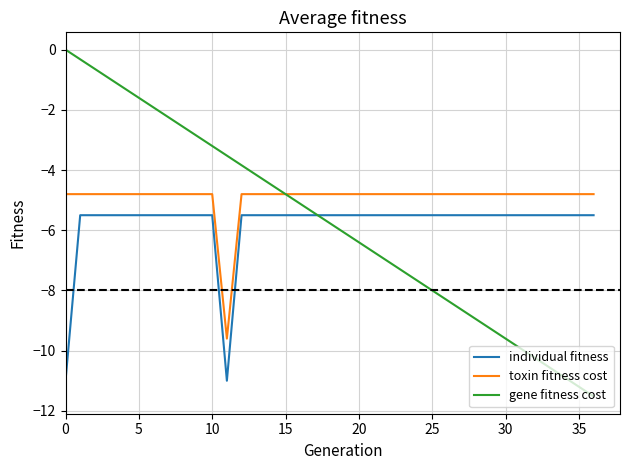

True or false: toxin fitness cost and individual fitness cross at least once.

False